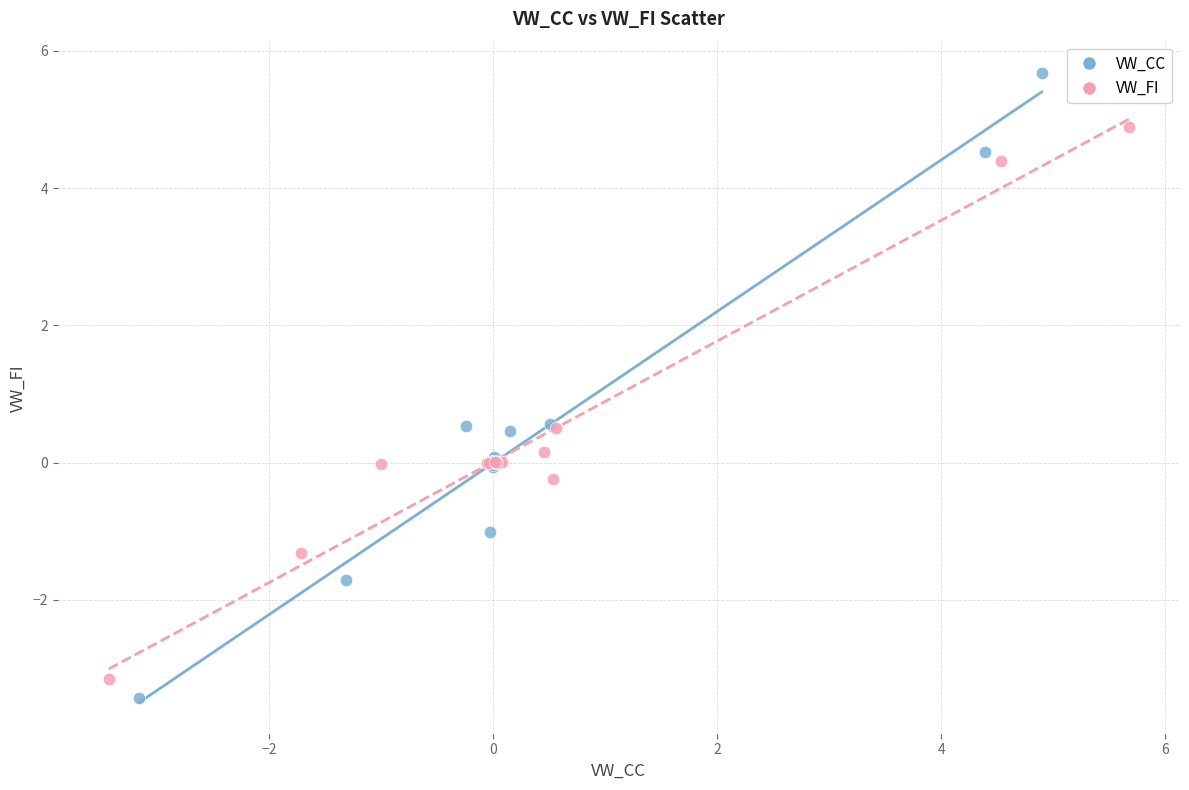

Which series has the widest spread of Y values?

VW_CC